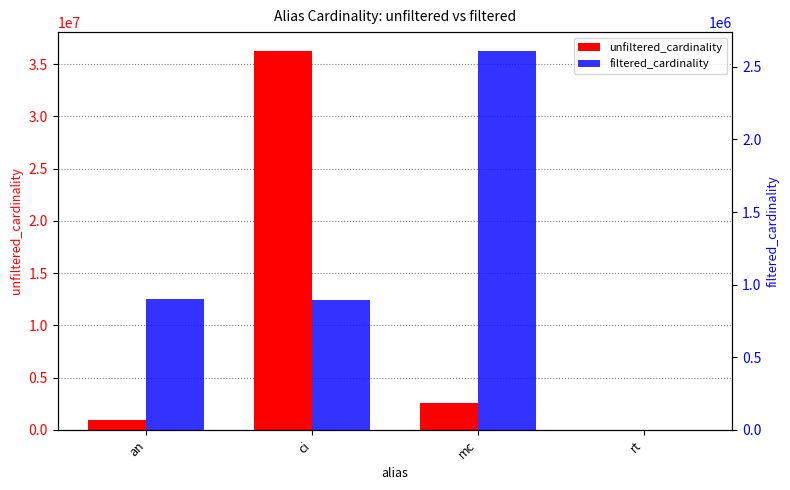

Between ci and mc, which is larger?

ci